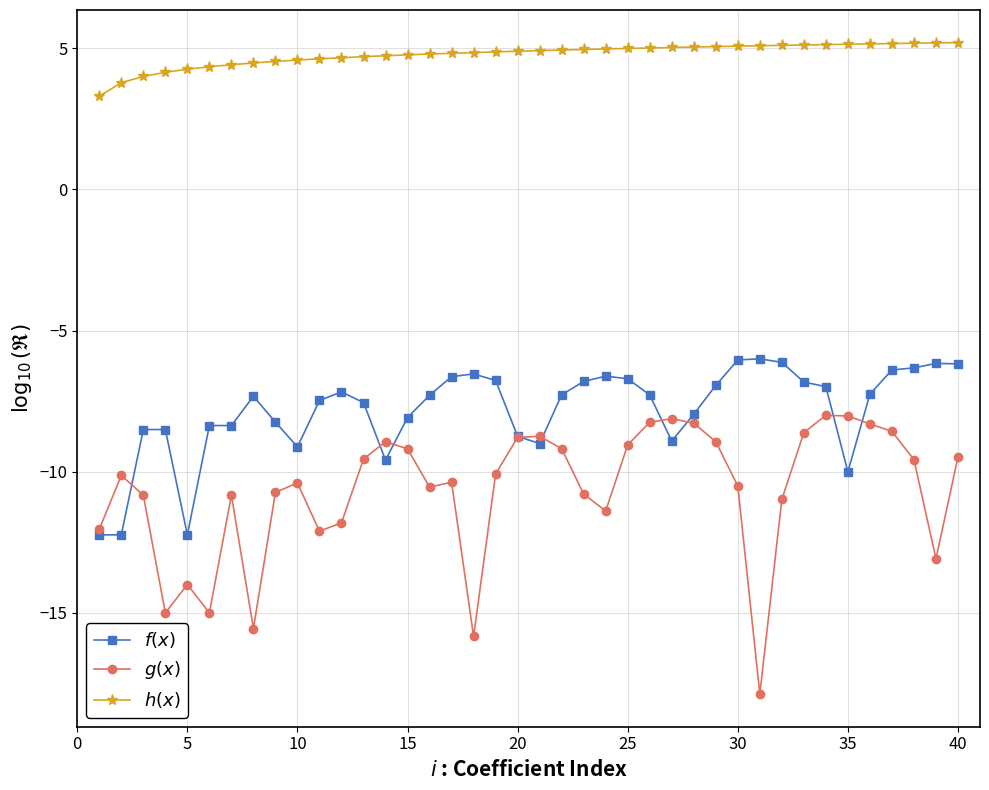

How many data points does each series have?

40